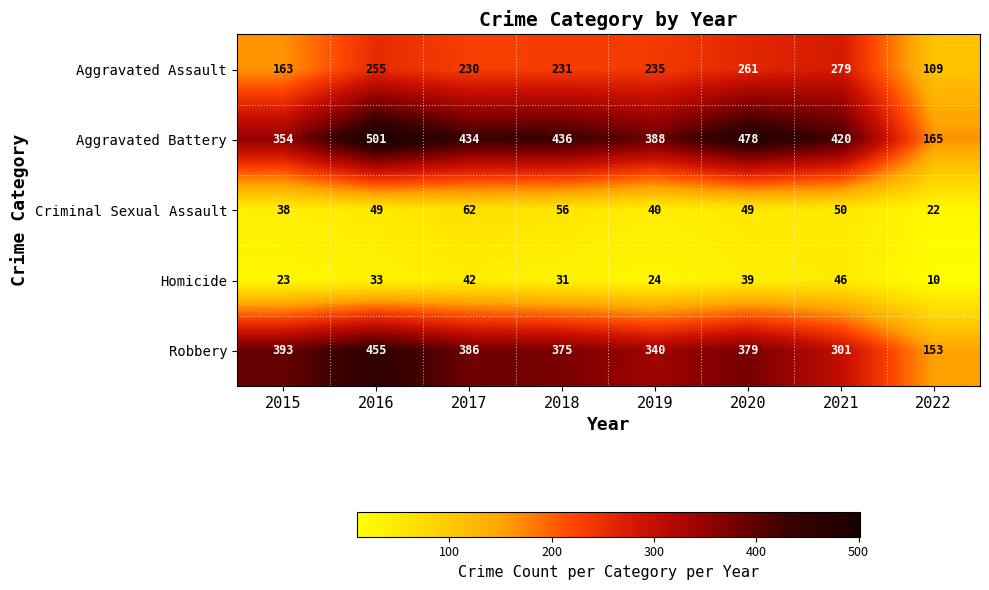

Read the Aggravated Assault value at 2022.

109